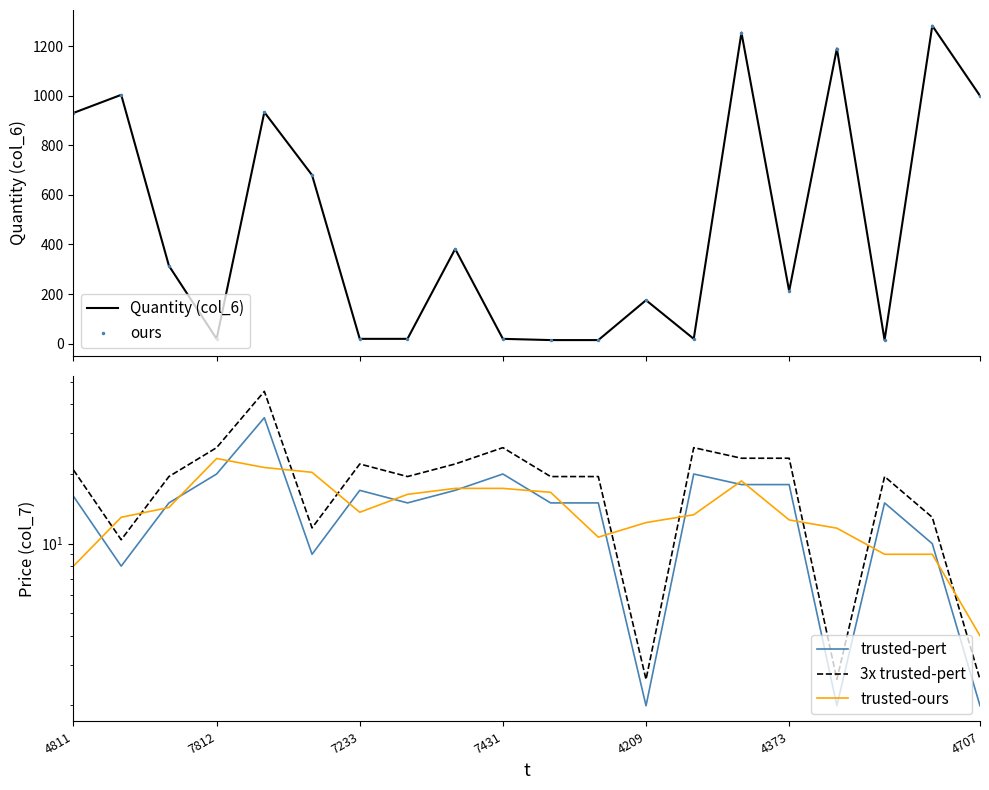

What position from the left is 10?

11